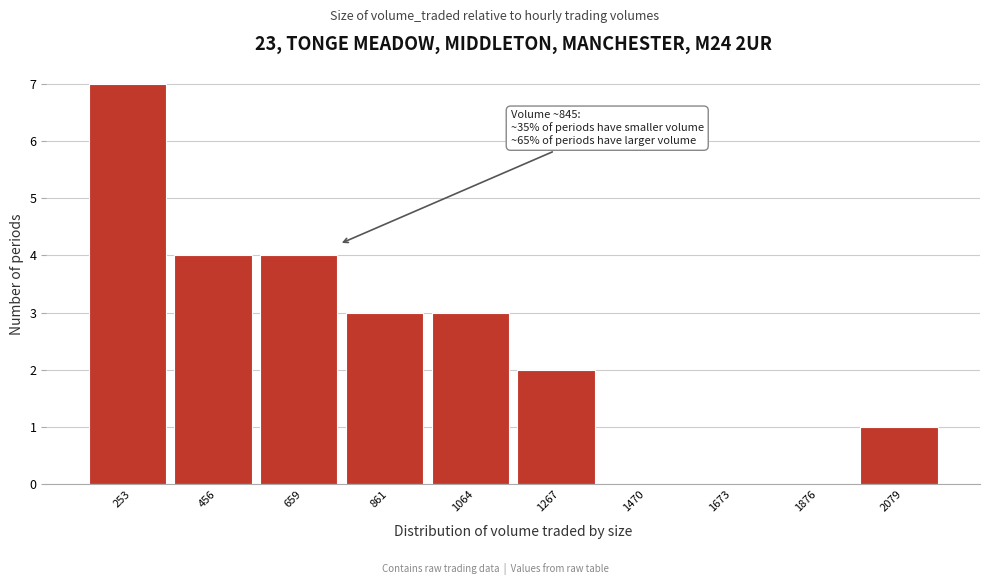

Reading left to right, extract all data points from this chart.

253=7	456=4	659=4	861=3	1064=3	1267=2	1470=0	1673=0	1876=0	2079=1